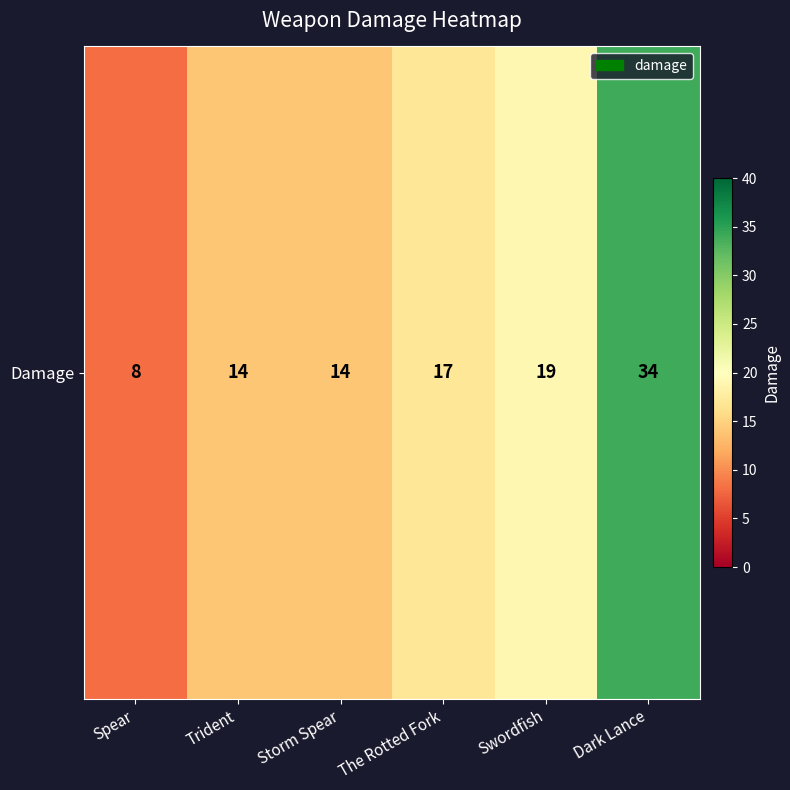

Approximately how many times larger is the value at Swordfish compared to Storm Spear?

1.4